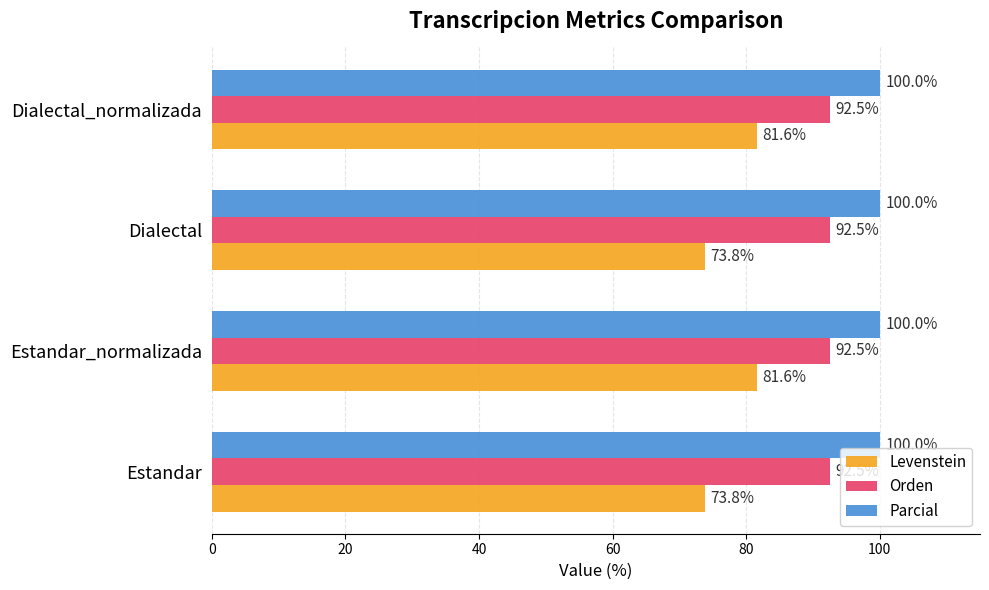

List the series in order of their overall mean, highest first.

Parcial, Orden, Levenstein